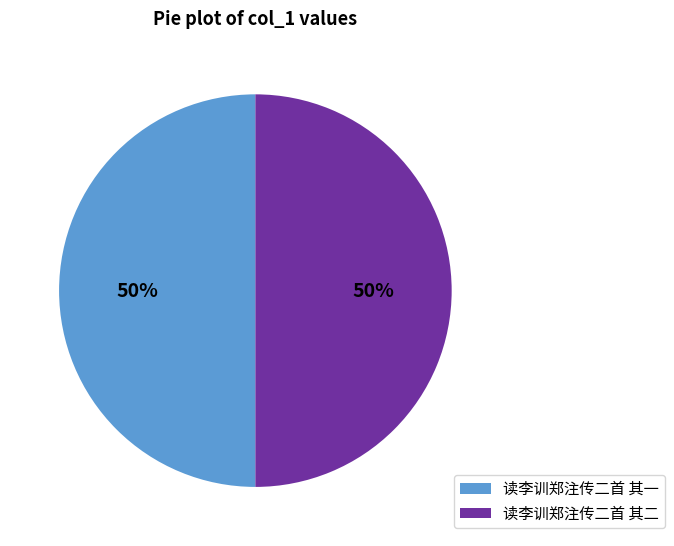

What percentage is the 读李训郑注传二首 其二 slice, to the nearest percent?

50%